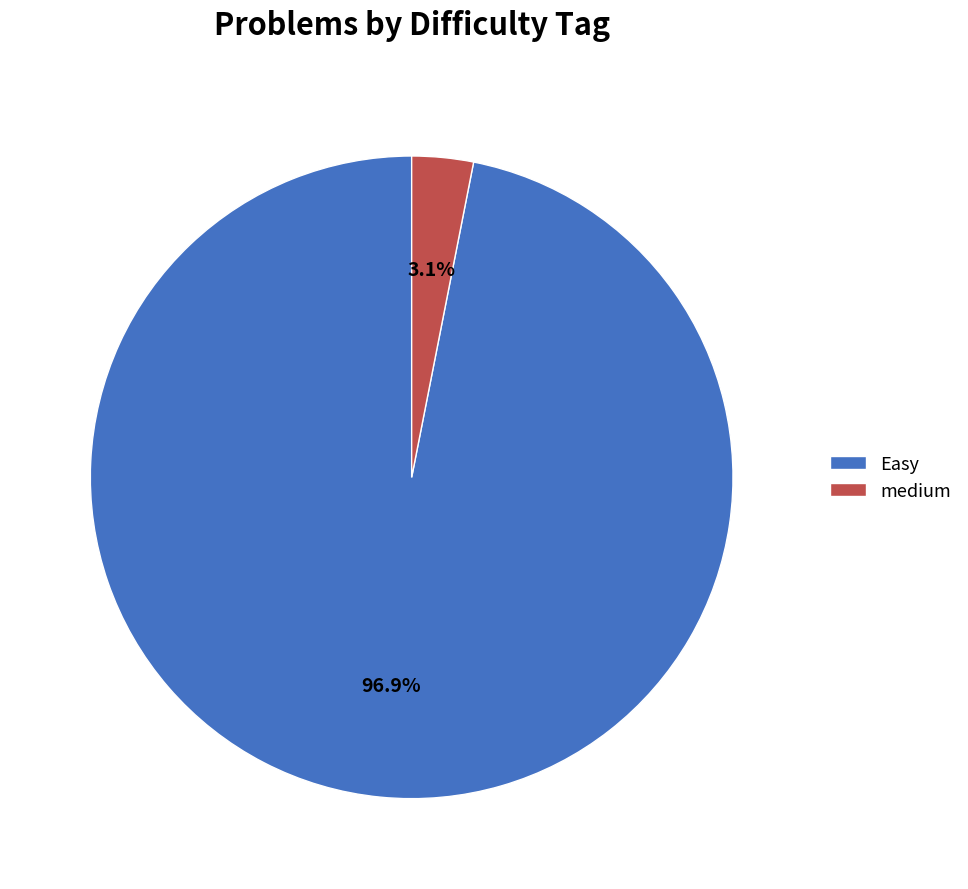

Which category has the biggest portion of the pie?

Easy